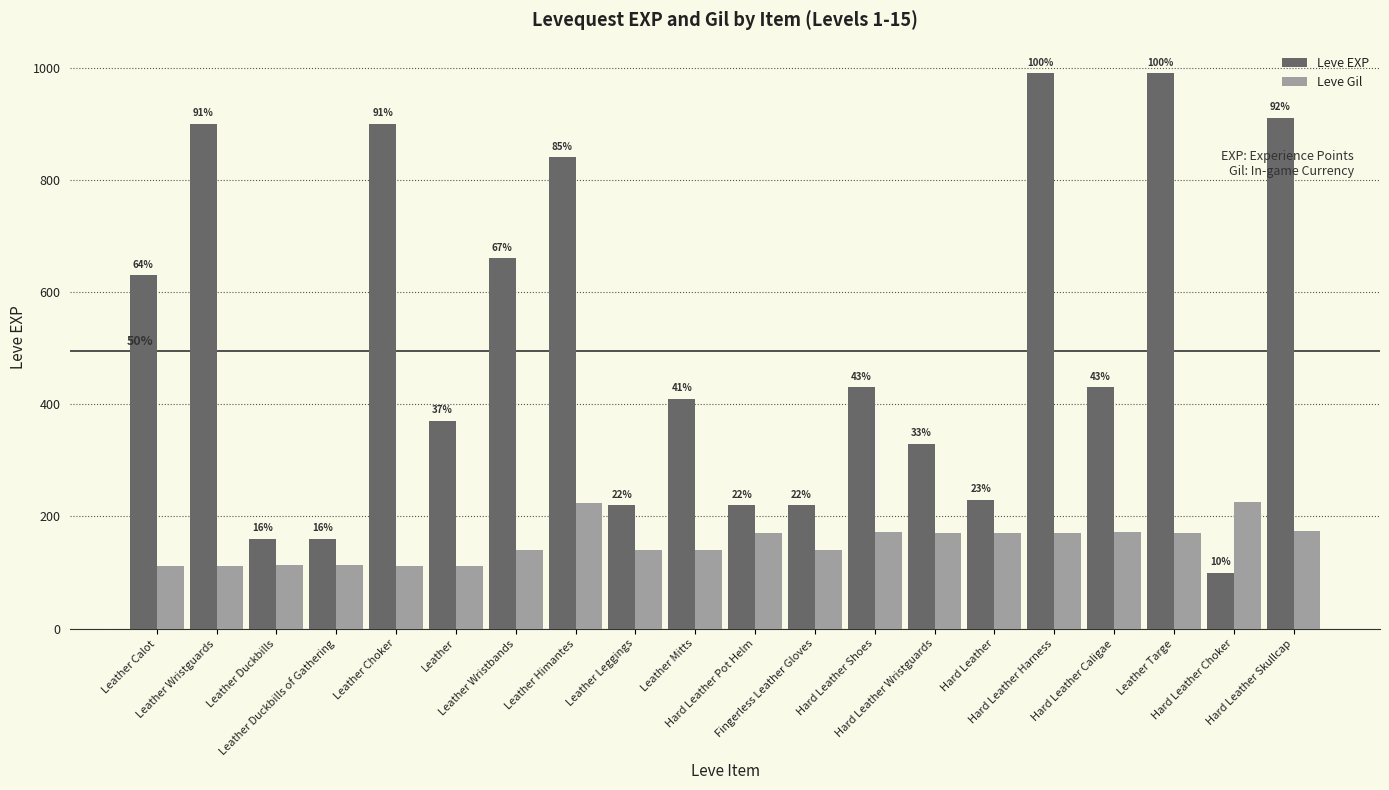

What position from the right is Leather Duckbills?

18